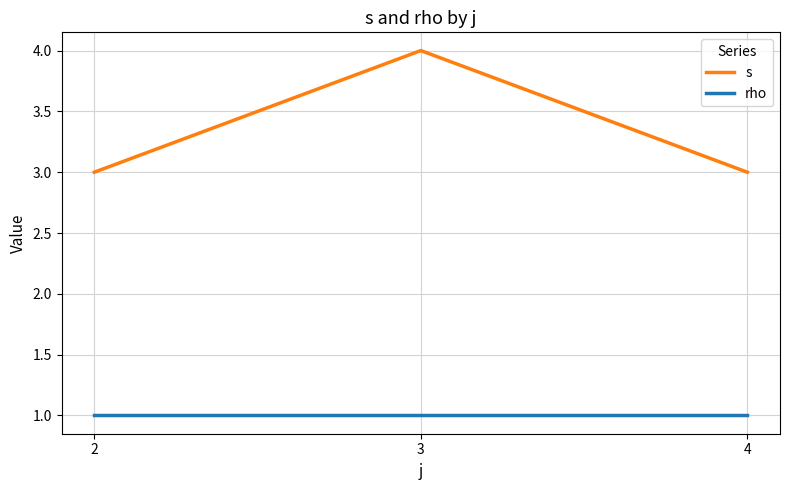

What are all the series names shown in the legend?

s, rho